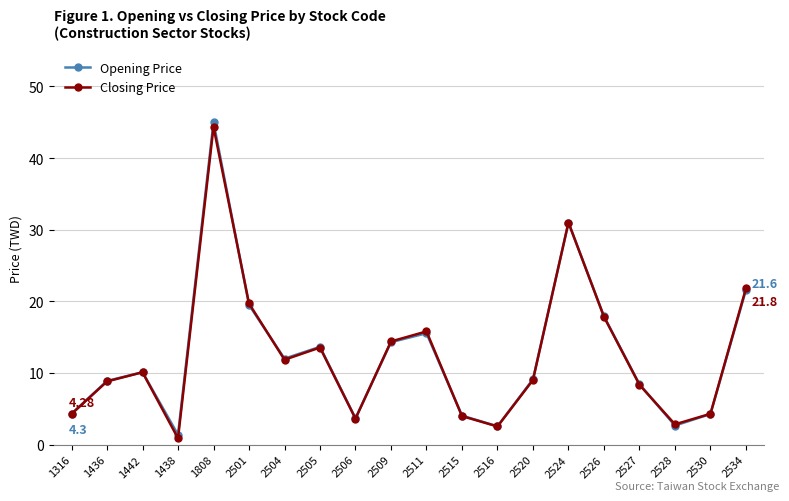

What is the total value across all series at 2526?

35.8